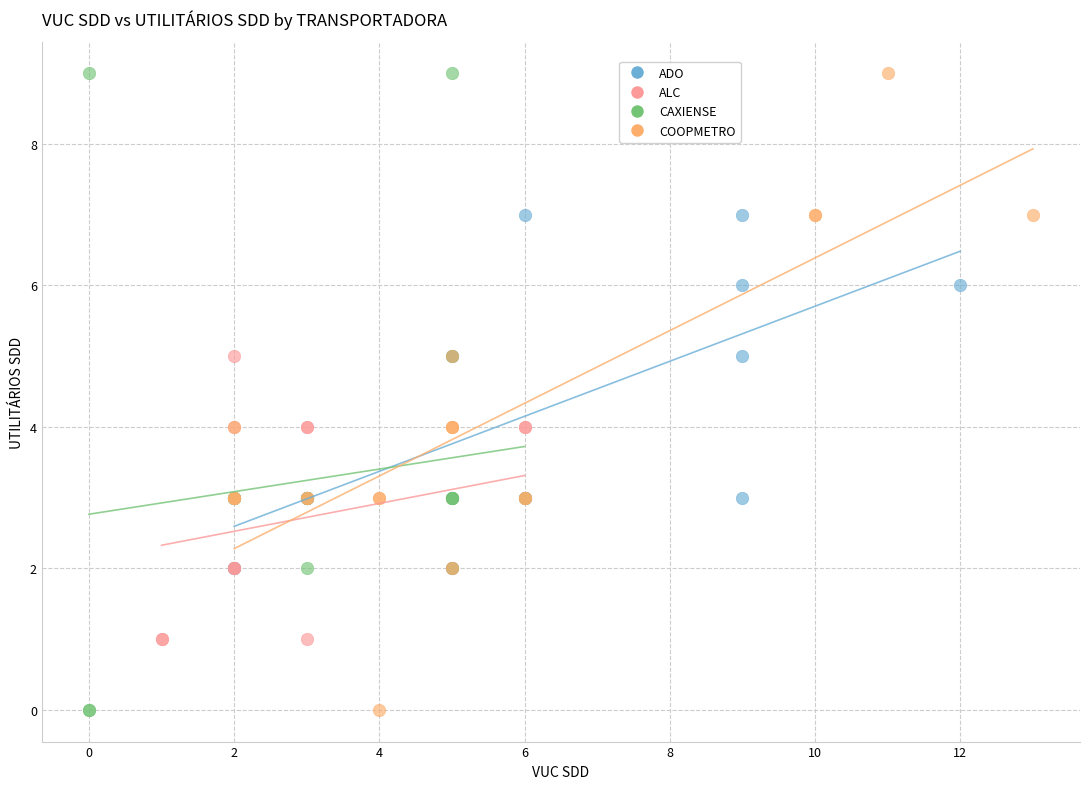

What are all the series names shown in the legend?

ADO, ALC, CAXIENSE, COOPMETRO